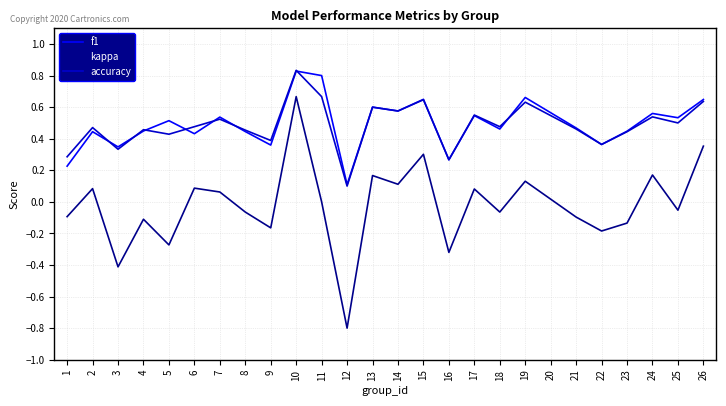

True or false: f1 has more than 0 points higher than both neighbors.

True